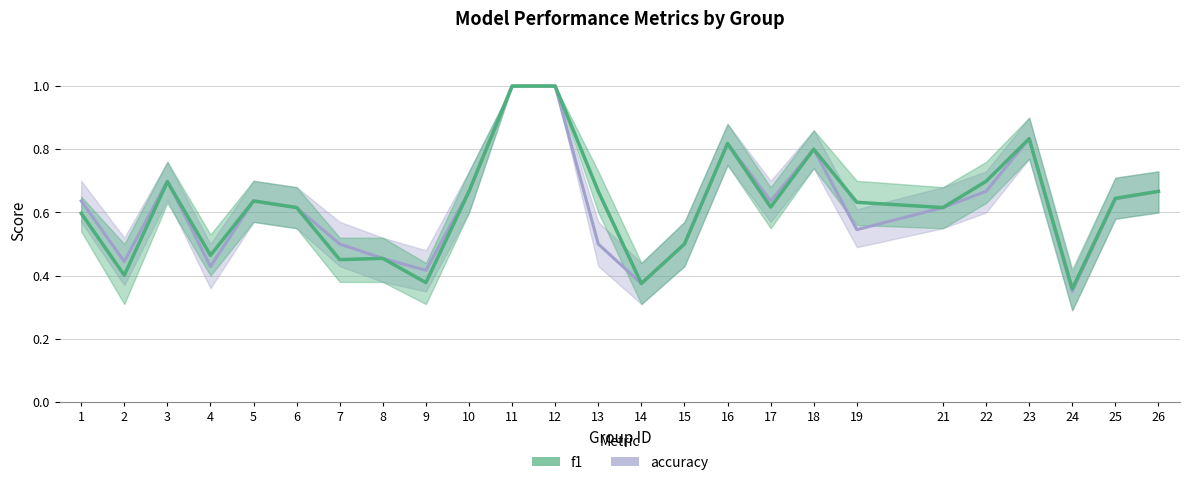

How many times do accuracy and f1 cross each other?

1